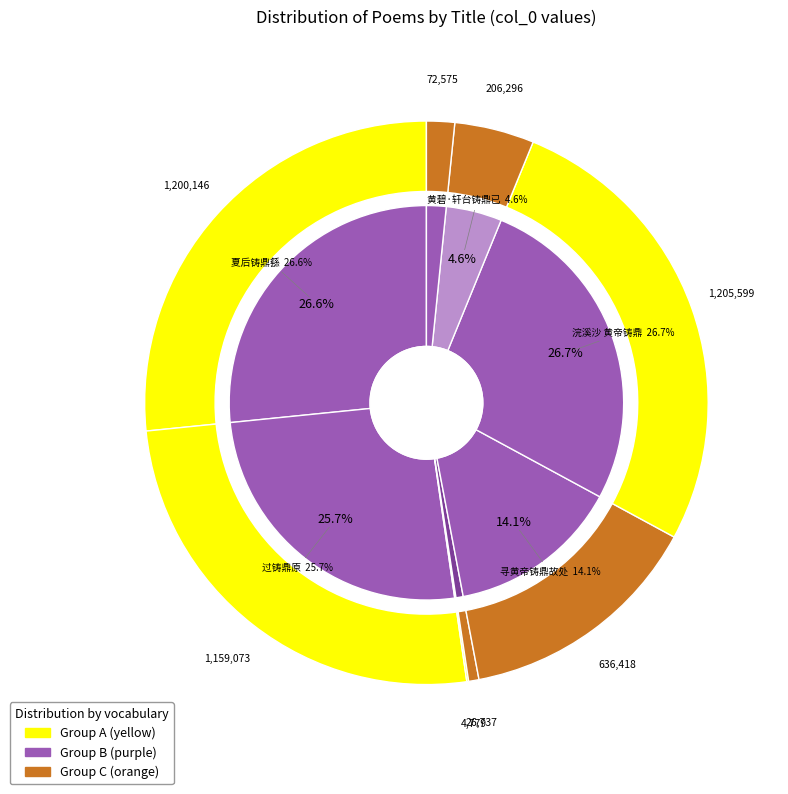

How many slices are in this pie chart?

8